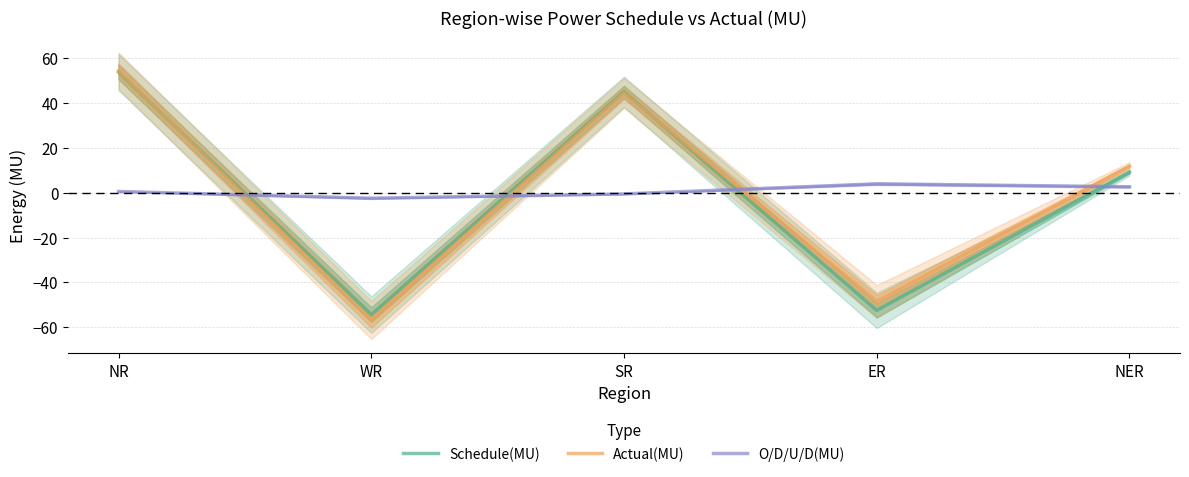

At how many categories does at least one series exceed -21?

5